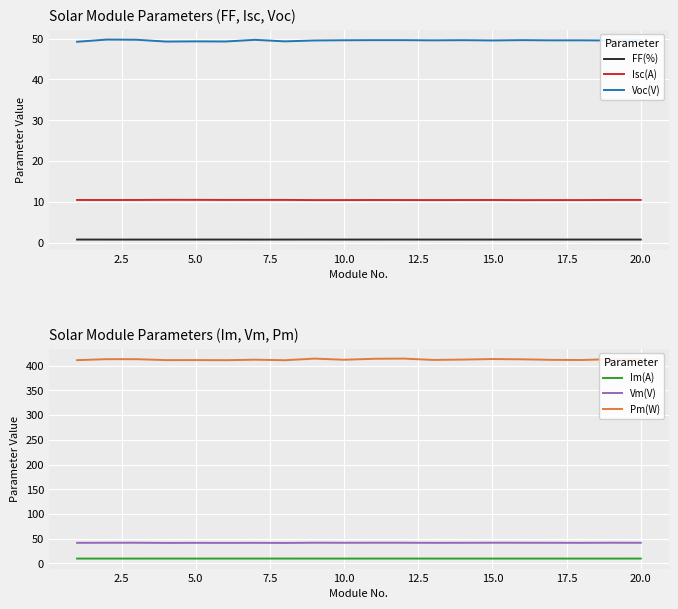

Count the number of data series in this chart.

6